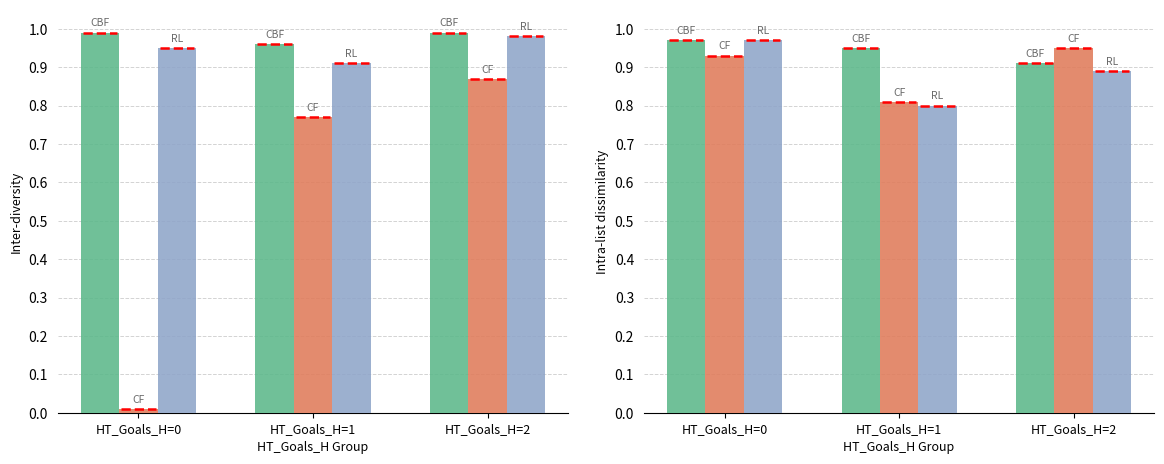

Reading right to left, extract all data points from this chart.

CBF: HT_Goals_H=2=0.9	HT_Goals_H=1=0.9	HT_Goals_H=0=1.0
CF: HT_Goals_H=2=0.9	HT_Goals_H=1=0.8	HT_Goals_H=0=0.9
RL: HT_Goals_H=2=0.9	HT_Goals_H=1=0.8	HT_Goals_H=0=1.0